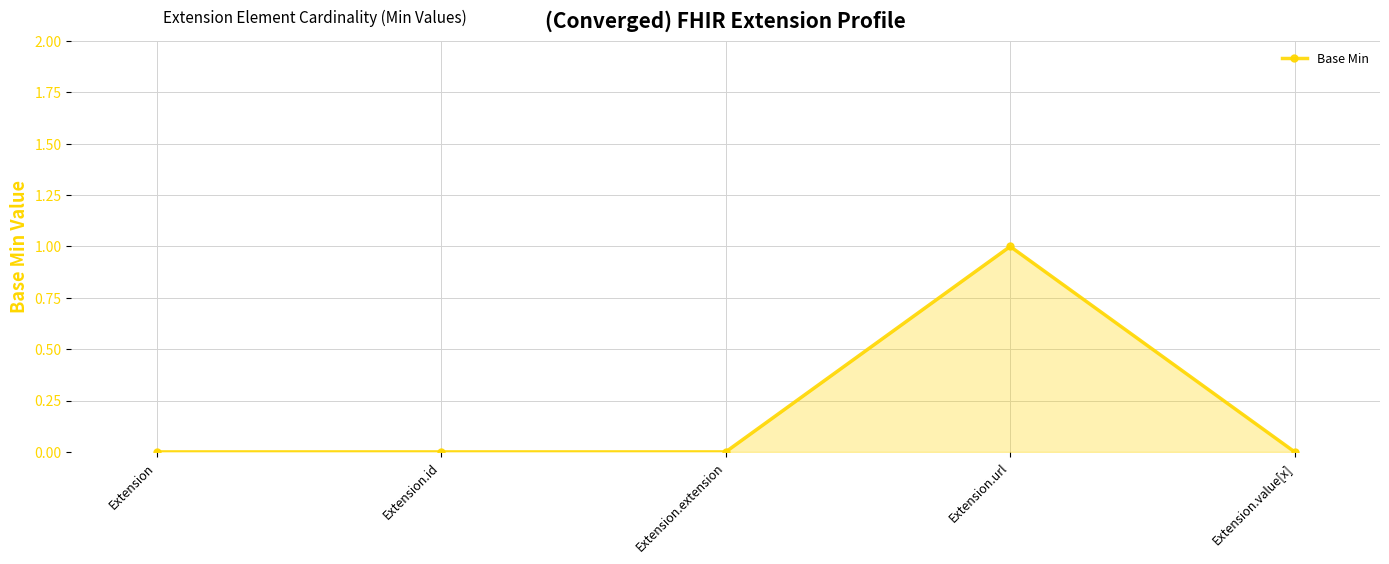

What is the difference between the maximum and second lowest values?

1